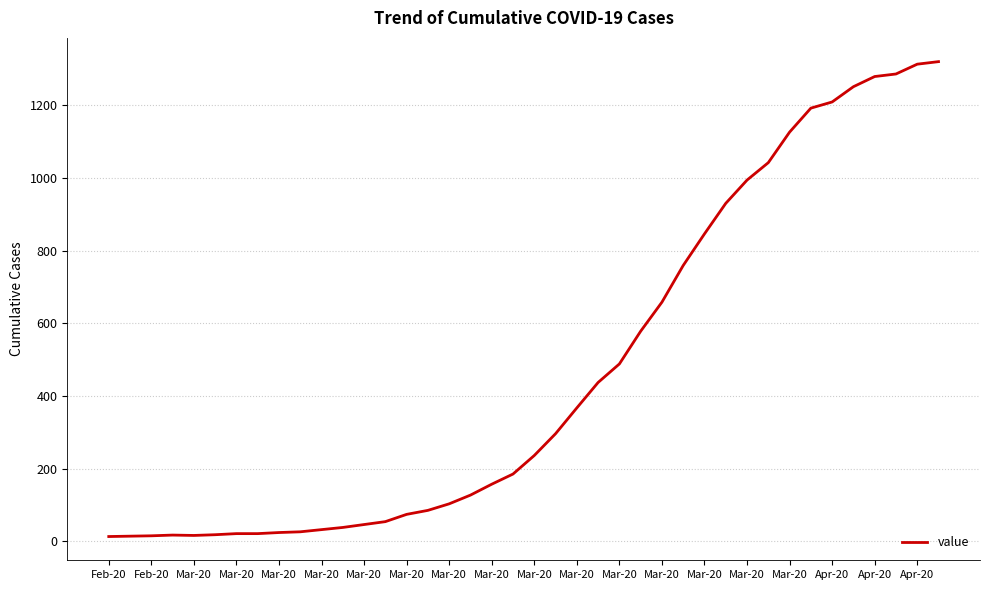

What is the sum of all values?

18693